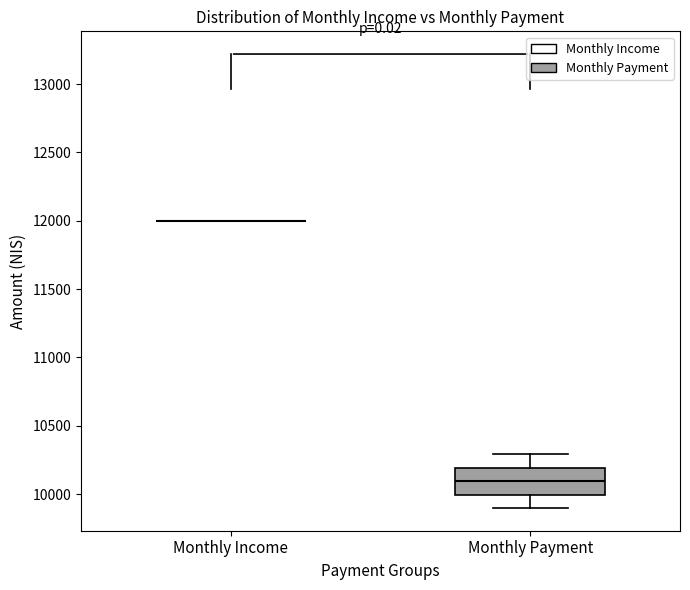

Where is the upper edge of the box for Monthly Payment on the y-axis? The values are not printed on the chart, so give them approximately, as read against the axis.

10200